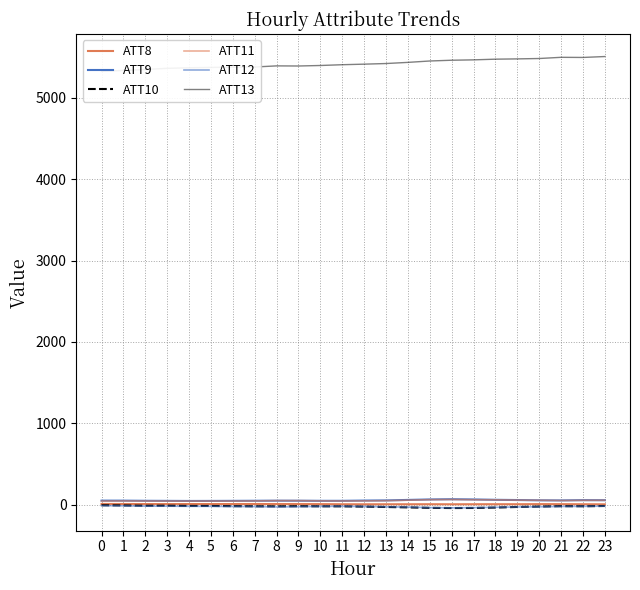

True or false: ATT8 has more than 2 interior local peaks.

True